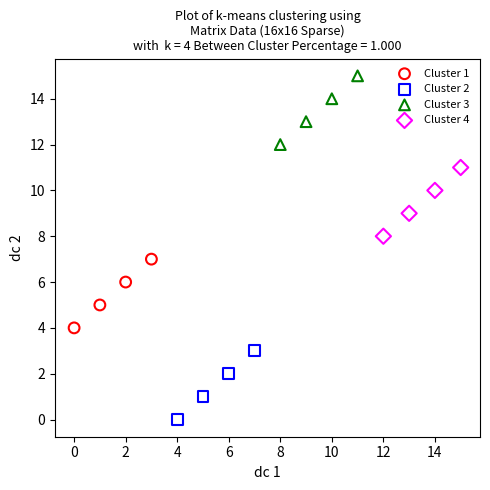

Which series reaches the maximum Y coordinate?

Cluster 3